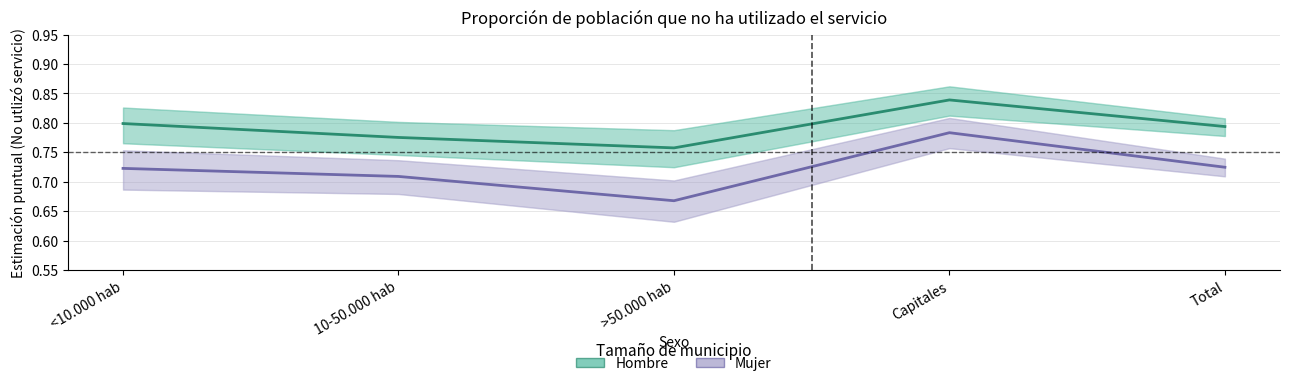

What position from the left is Capitales?

4